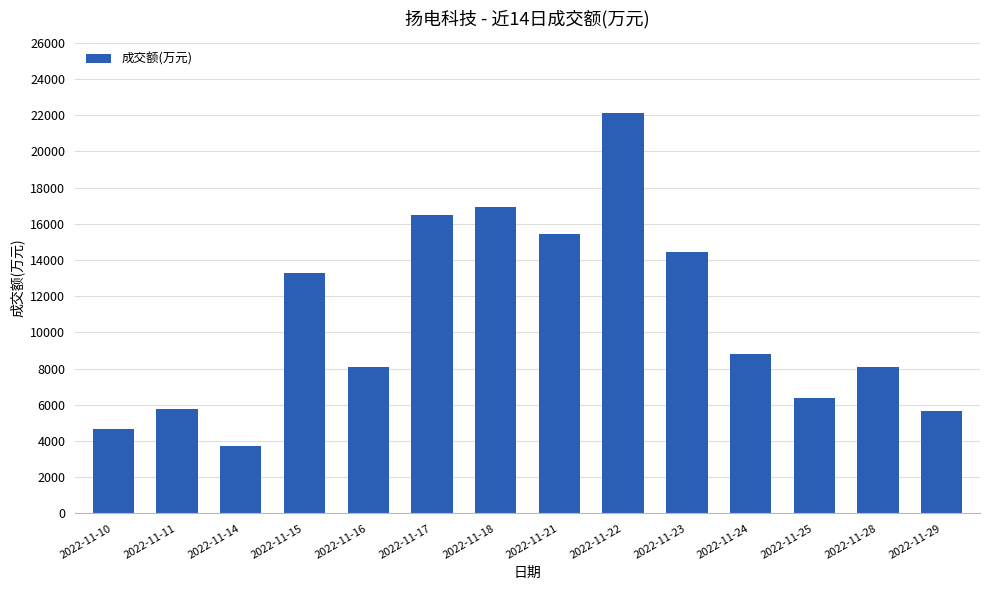

True or false: the data shows 11544 at 2022-11-28.

False